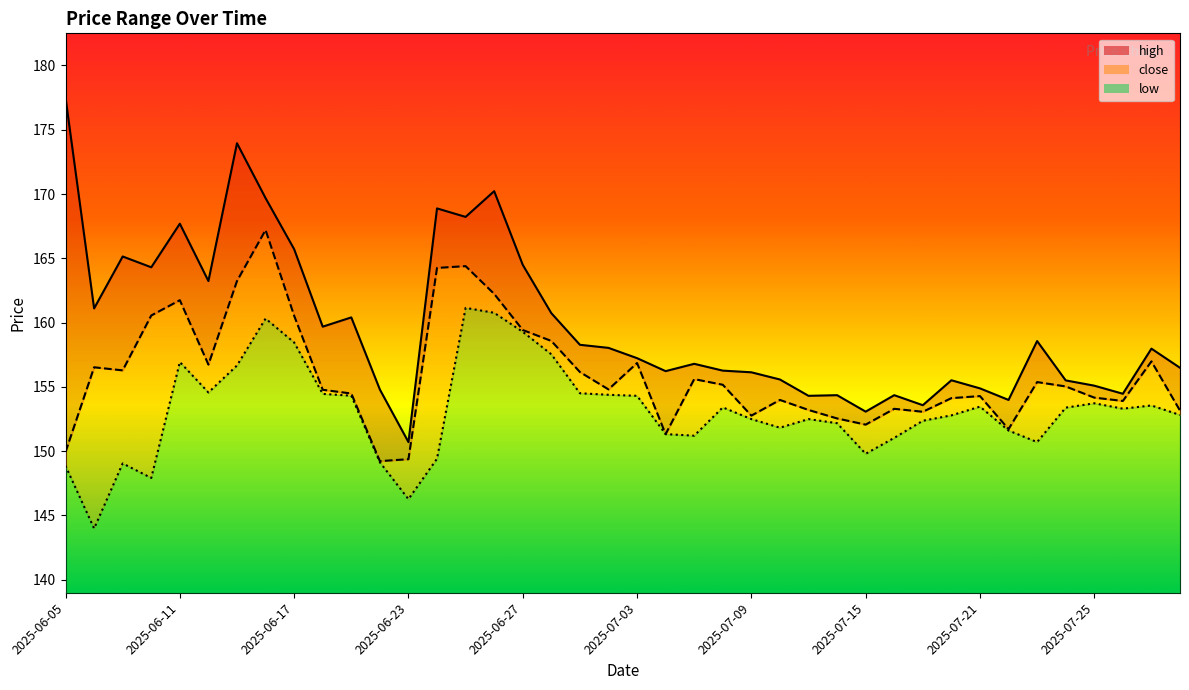

The high_line series shows 158.0 at 38. True or false?

True